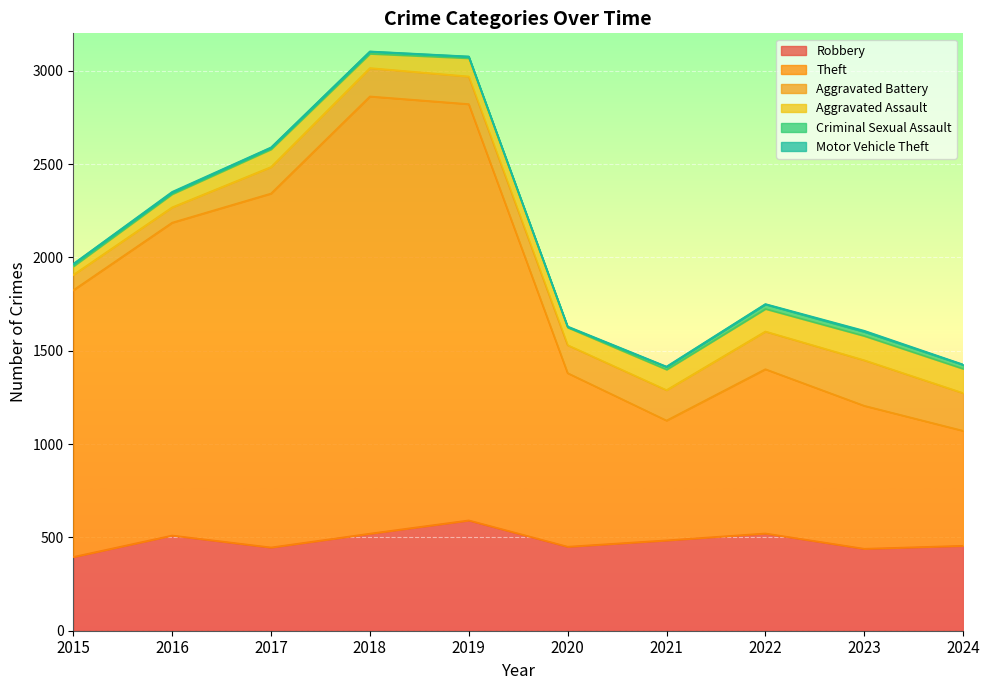

How many data points in Criminal Sexual Assault are less than 12?

5